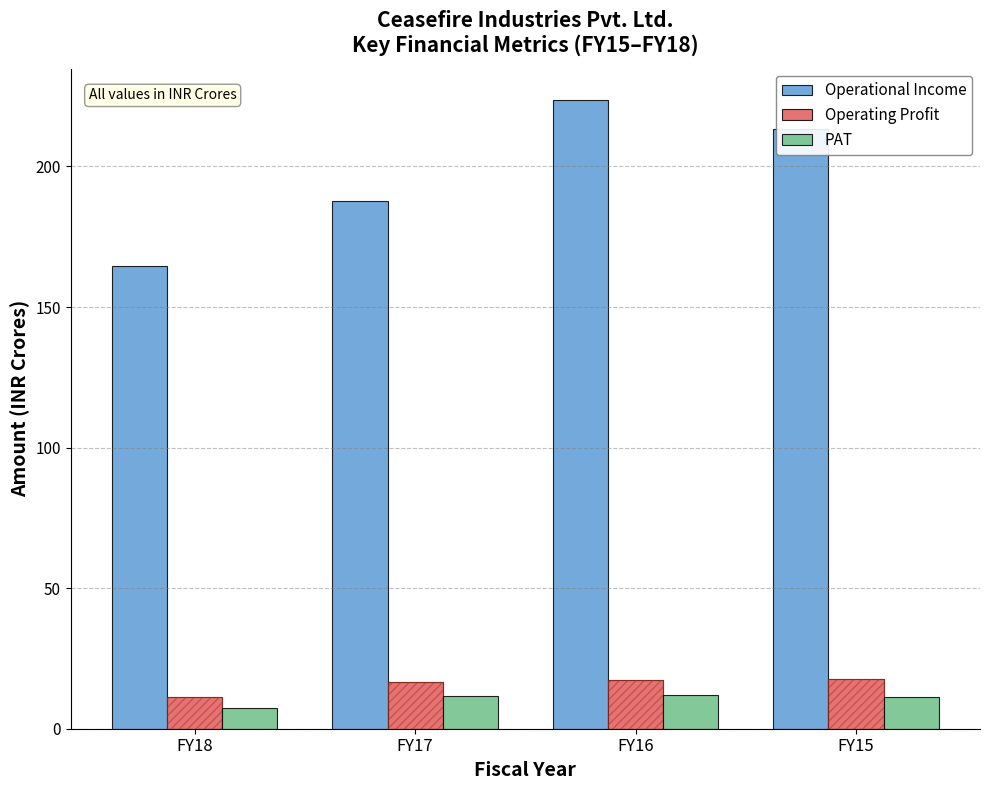

True or false: Operating Profit has a value of 11.4 at FY18.

True